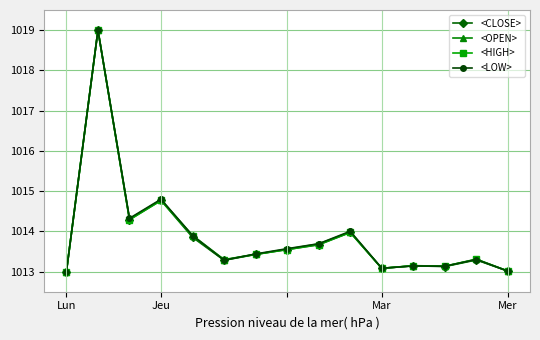

What is the maximum value for <HIGH>?

1019.0